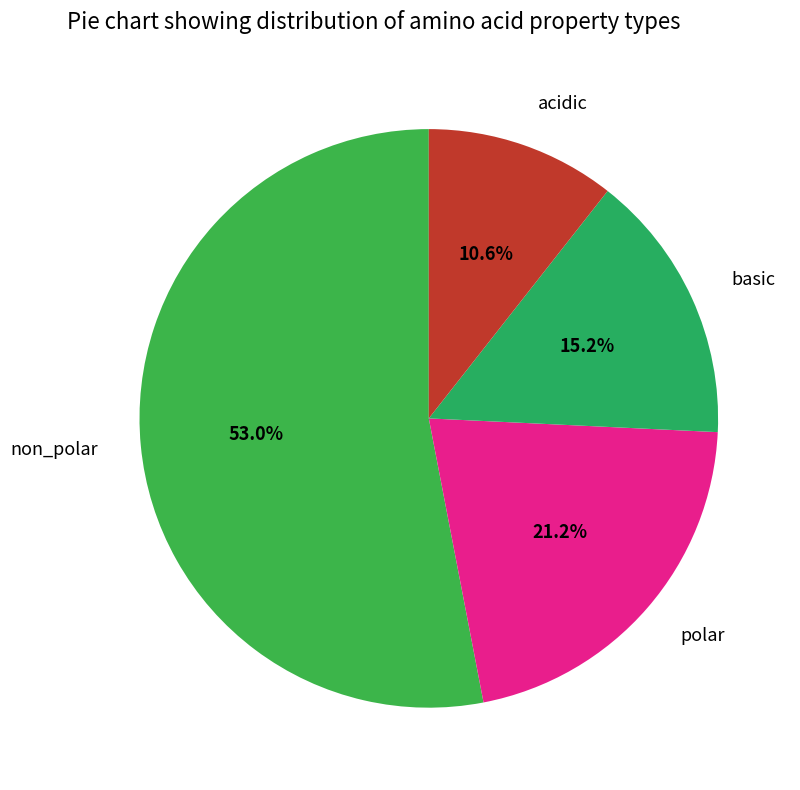

What percentage is NOT represented by polar?

78.8%